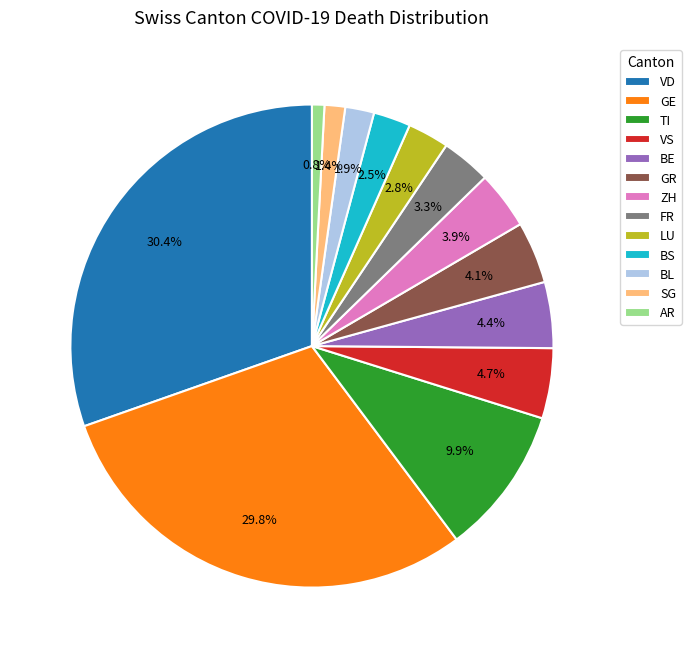

Which slice is the smallest?

AR